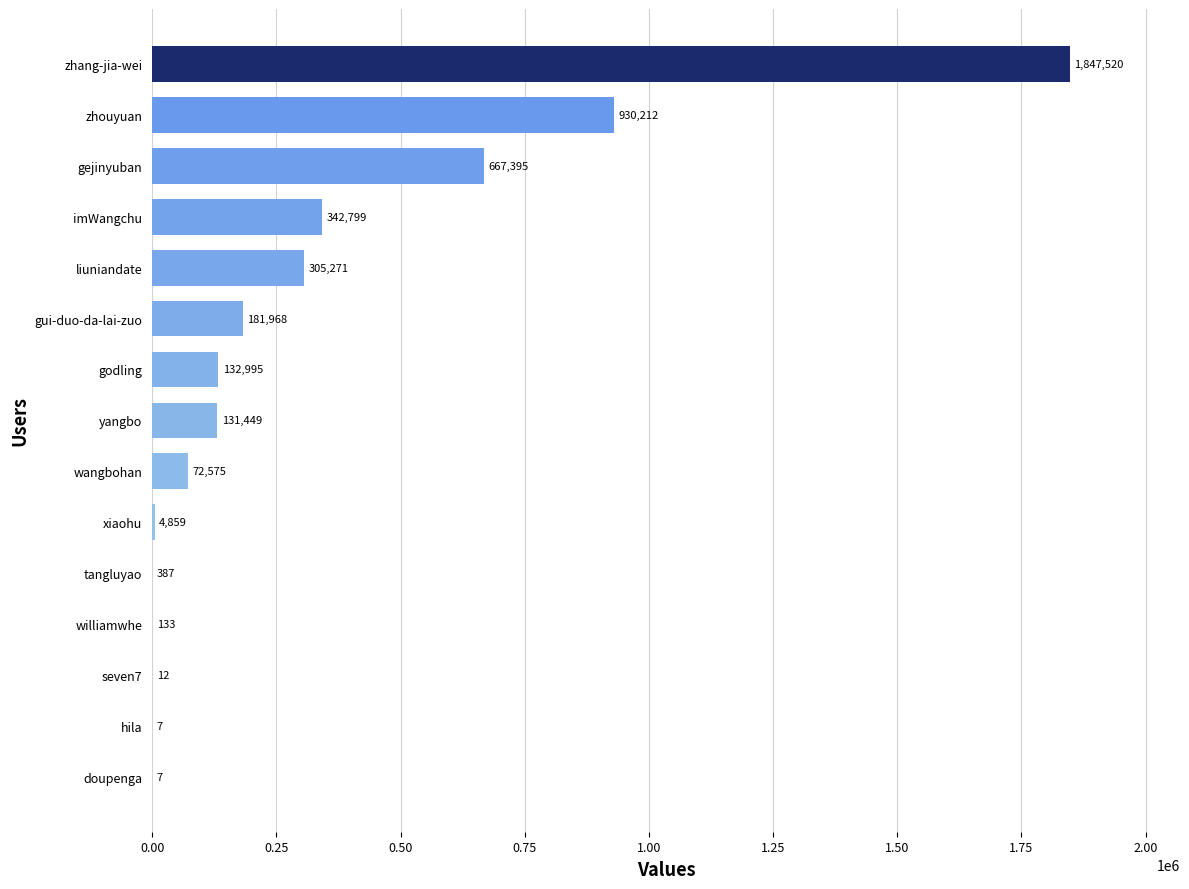

What is the change in value from wangbohan to gui-duo-da-lai-zuo?

+109393